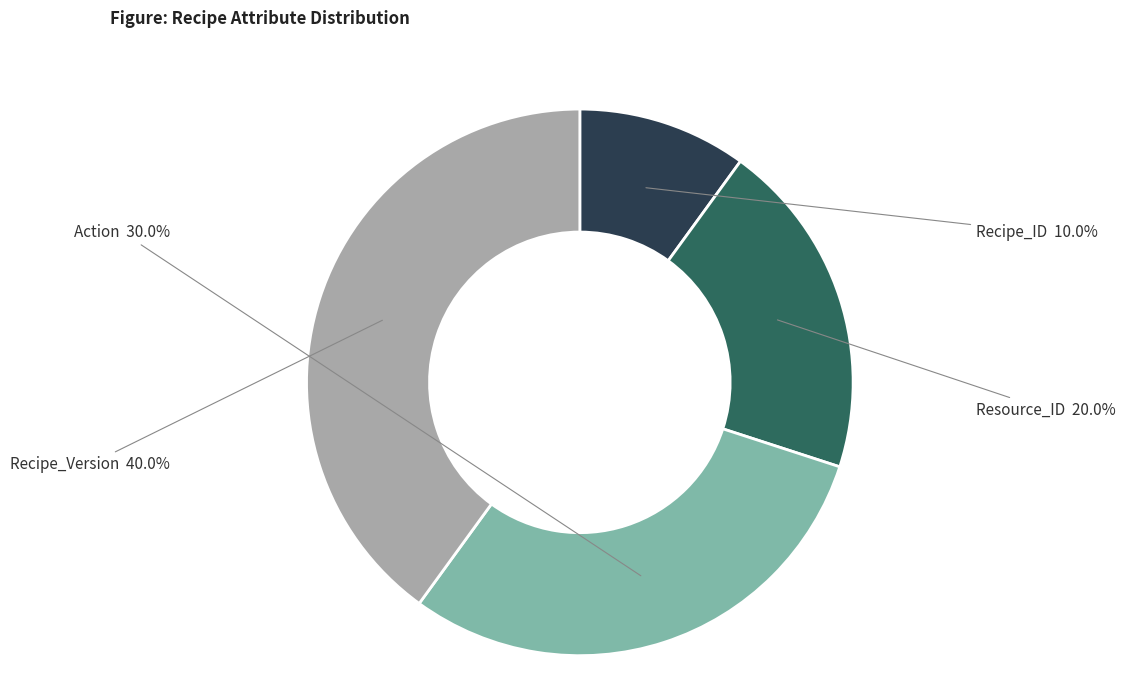

To the nearest percent, what is the difference between the largest and smallest slice percentages?

30%